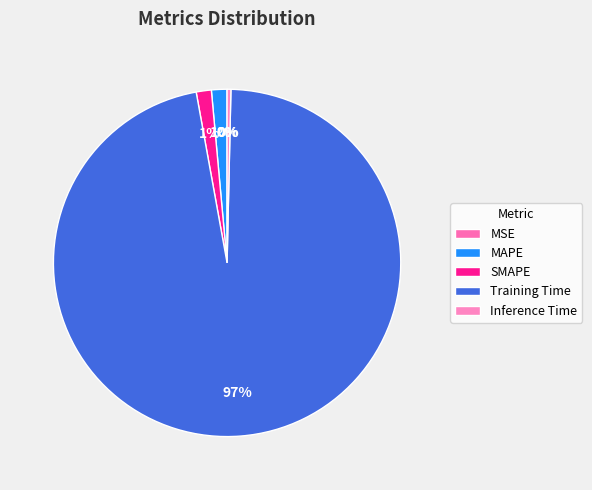

To the nearest percent, what portion does MAPE represent?

1%